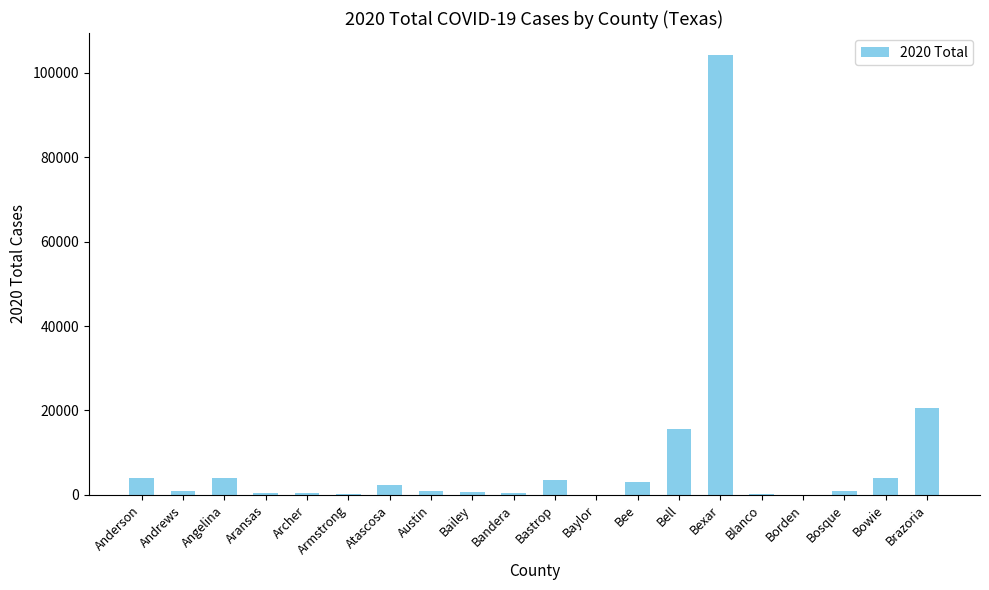

What is the difference between the values at Borden and Bosque?

889